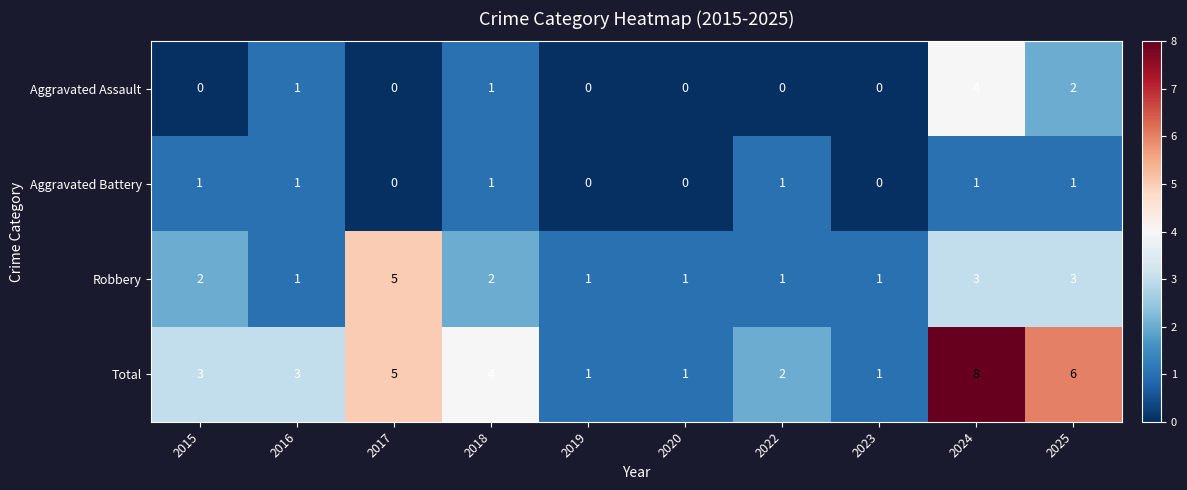

Which label corresponds to the largest value in the chart?

2024